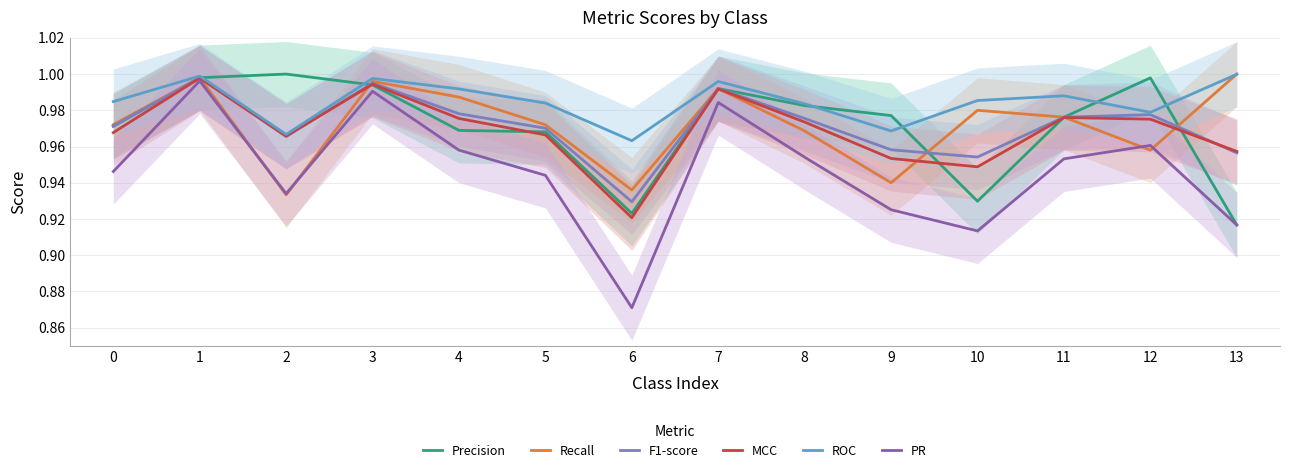

At 12, list the series in order from largest to smallest.

Precision, ROC, F1-score, MCC, PR, Recall